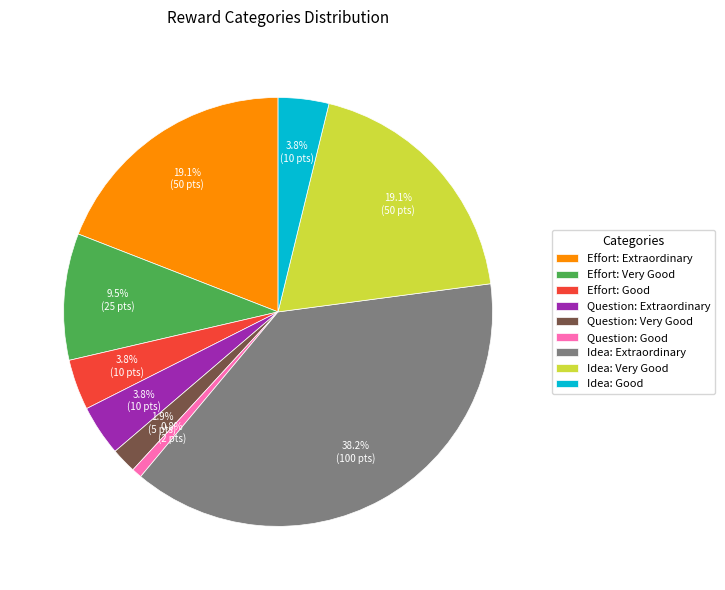

Does Question: Extraordinary represent more than half of the total?

No